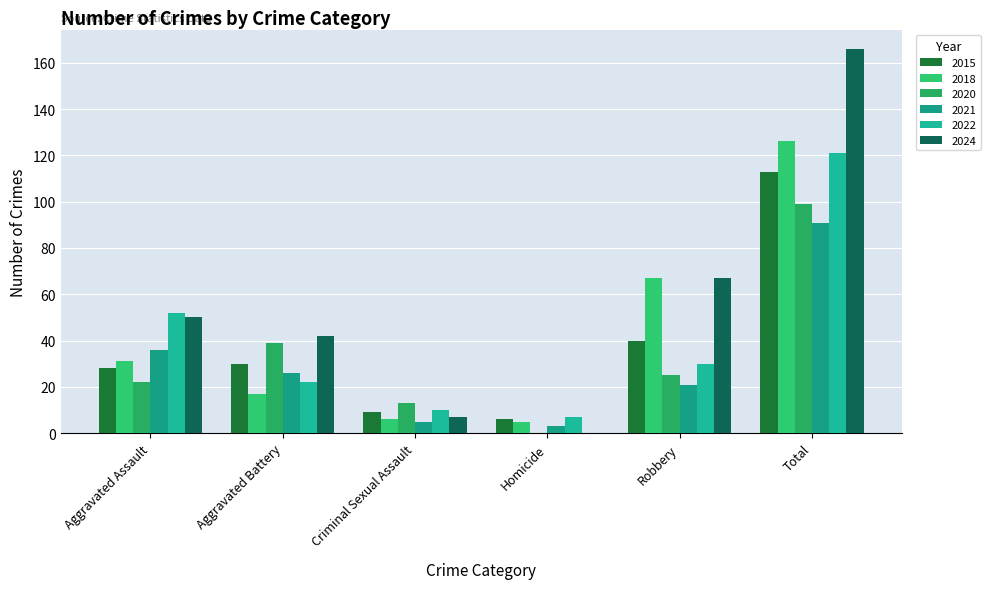

What is the difference between the maximum and minimum values in the 2020 series?

99